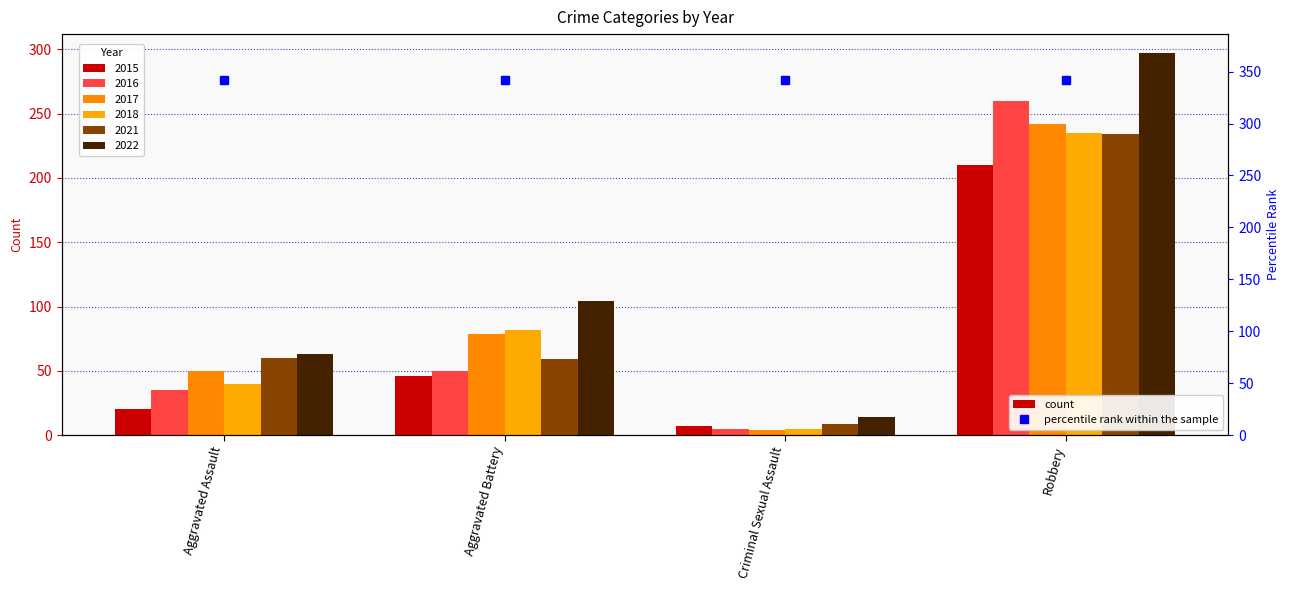

What is the minimum value for 2018?

5